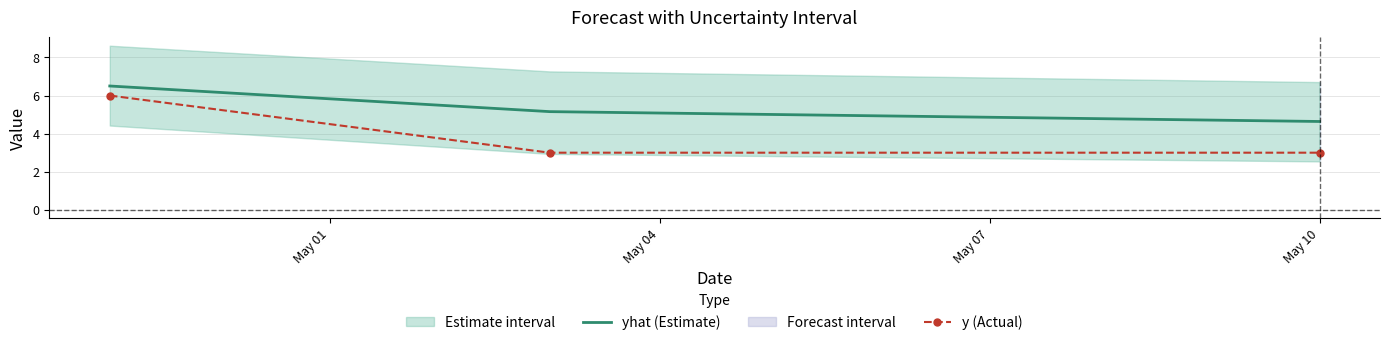

What is the minimum value for yhat (Estimate)?

4.6